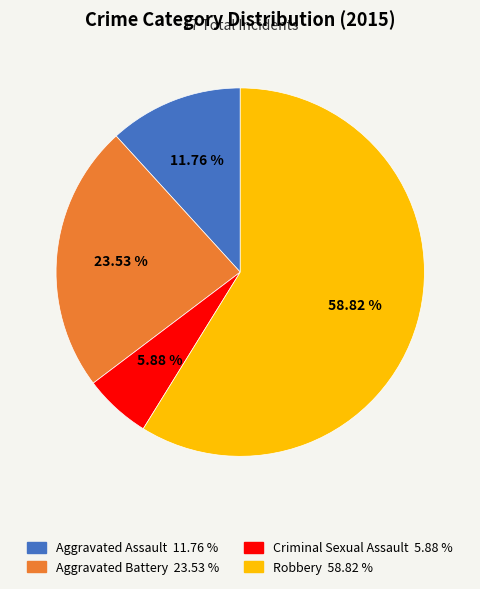

Rank the categories by value from lowest to highest.

Criminal Sexual Assault, Aggravated Assault, Aggravated Battery, Robbery